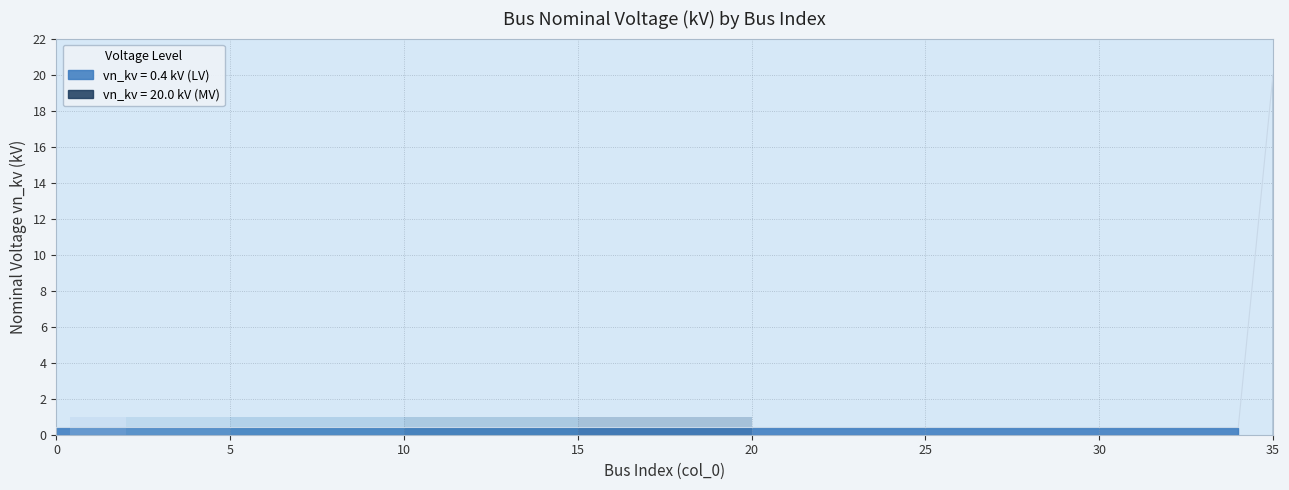

What is the difference between the maximum and minimum values?

19.6